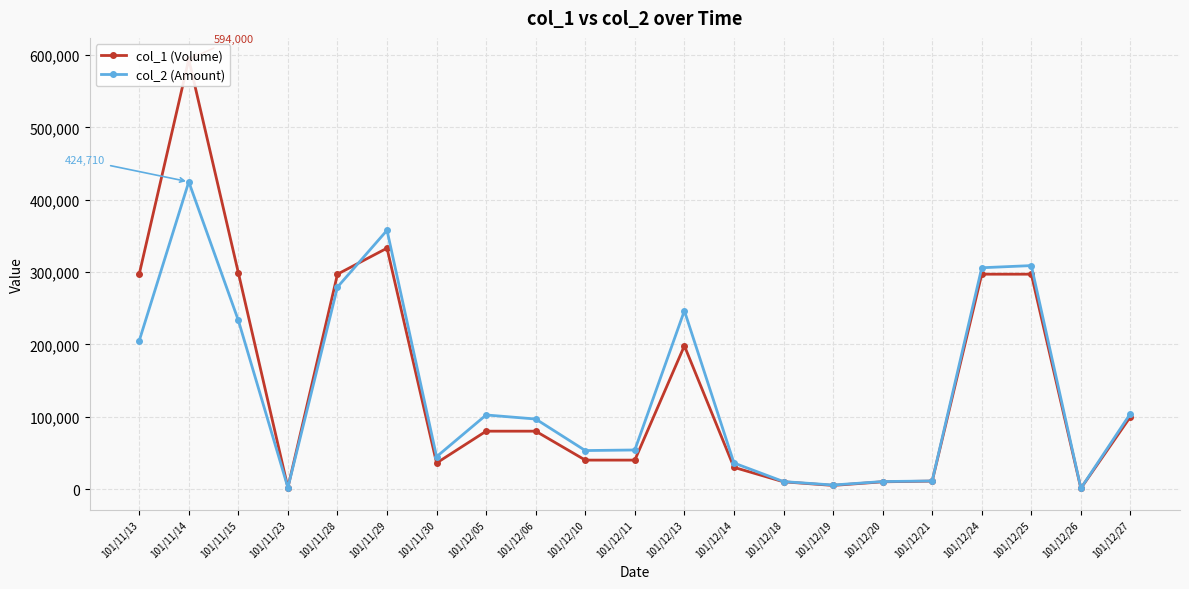

What is the spread (max minus min) of values at 101/12/20?

350